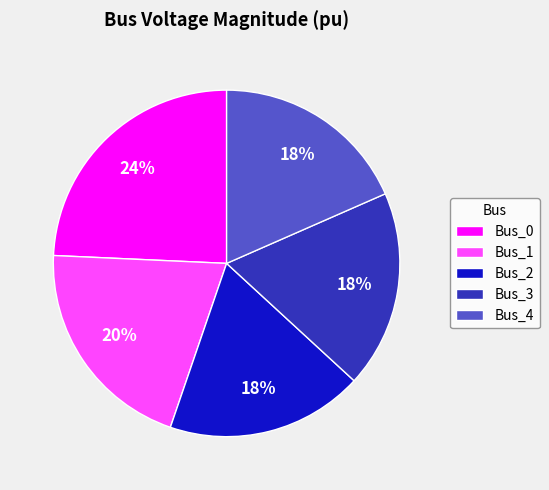

Is there any slice that represents more than half of the pie?

No